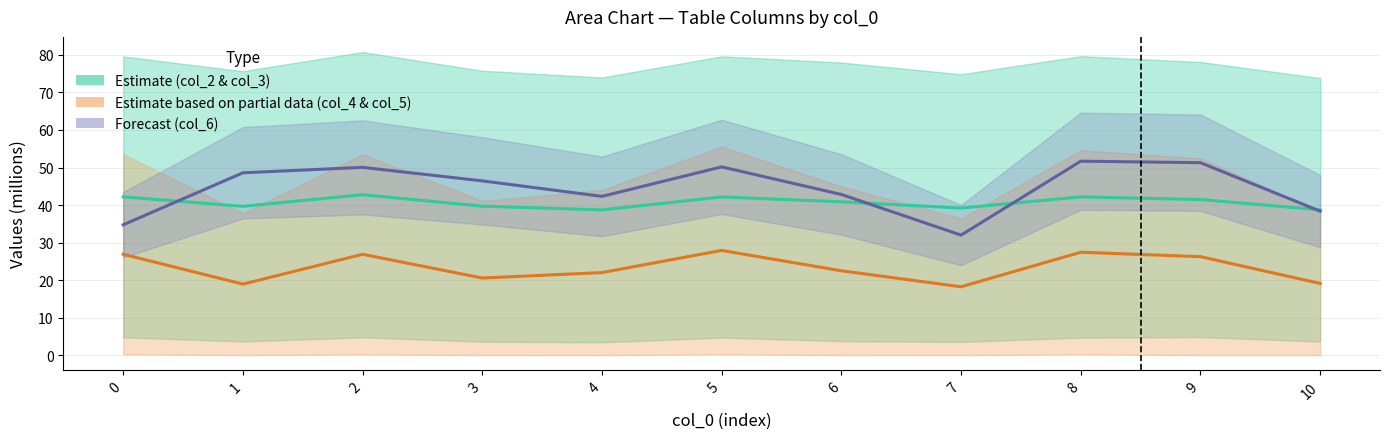

Reading left to right, extract all data points from this chart.

Estimate (col_2 & col_3 mean): 0=42.2	1=39.7	2=42.8	3=39.7	4=38.7	5=42.2	6=40.9	7=39.2	8=42.2	9=41.5	10=38.8
Estimate partial (col_4 & col_5 mean): 0=26.9	1=19.0	2=26.9	3=20.6	4=22.0	5=28.0	6=22.5	7=18.3	8=27.5	9=26.3	10=19.2
Forecast (col_6): 0=34.8	1=48.6	2=50.0	3=46.5	4=42.3	5=50.2	6=42.8	7=32.0	8=51.7	9=51.3	10=38.4